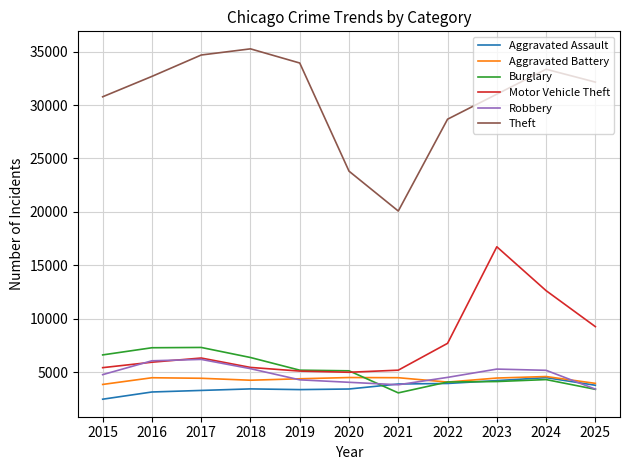

What are all the series names shown in the legend?

Aggravated Assault, Aggravated Battery, Burglary, Motor Vehicle Theft, Robbery, Theft